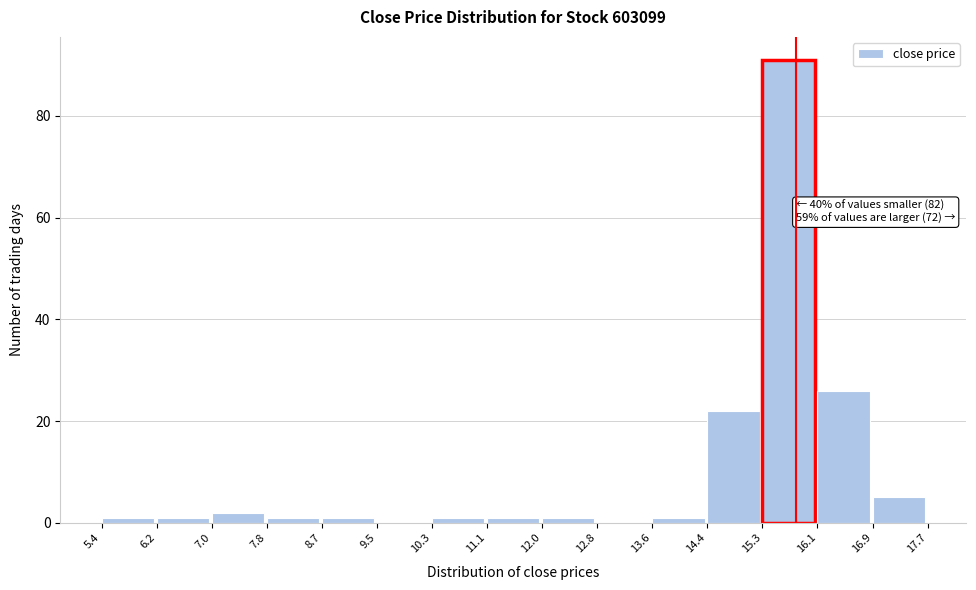

Over which range of the x-axis is the bar tallest?

15.3 to 16.1